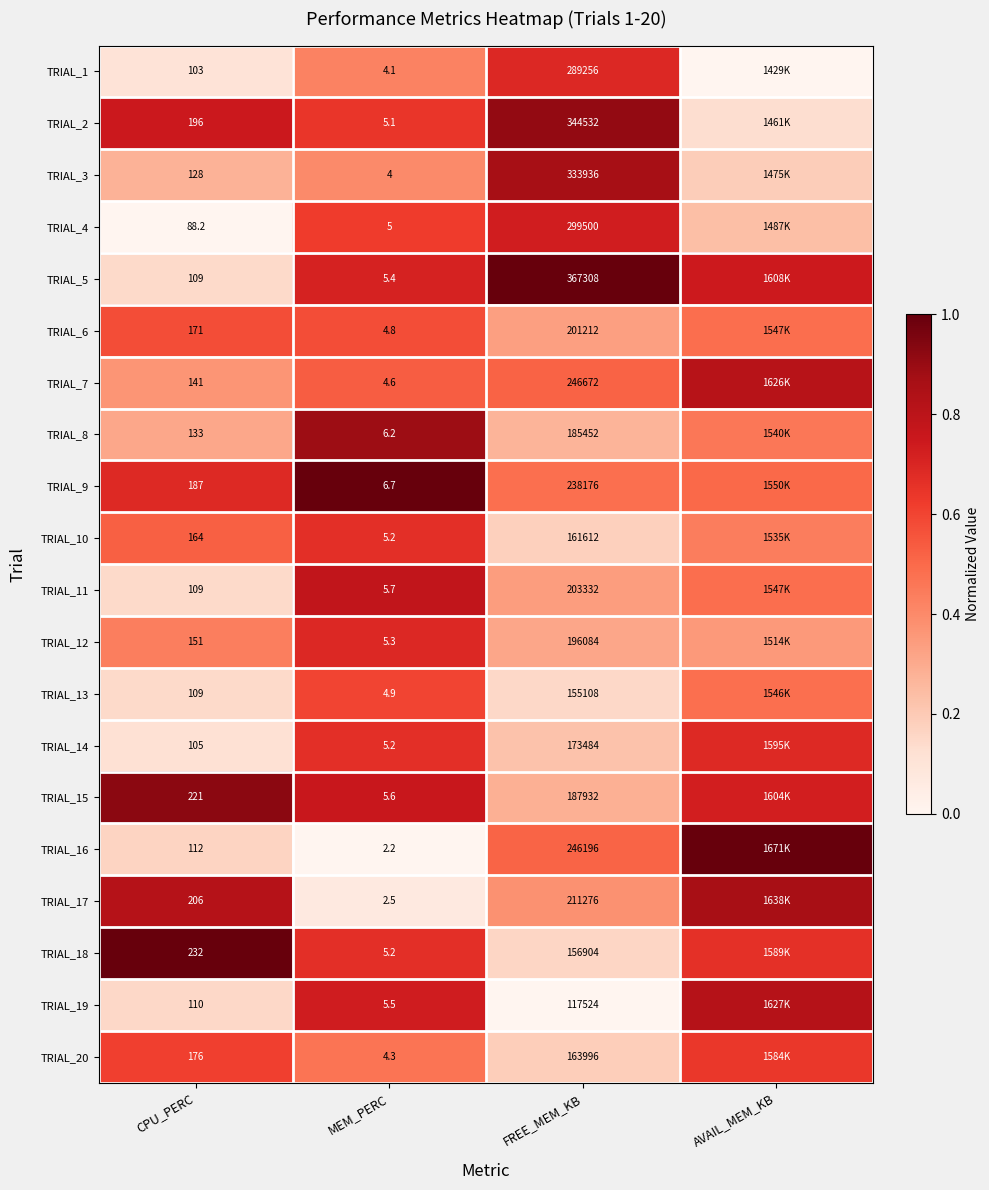

Is the value of TRIAL_4 at FREE_MEM_KB greater than the value of TRIAL_1 at FREE_MEM_KB?

Yes